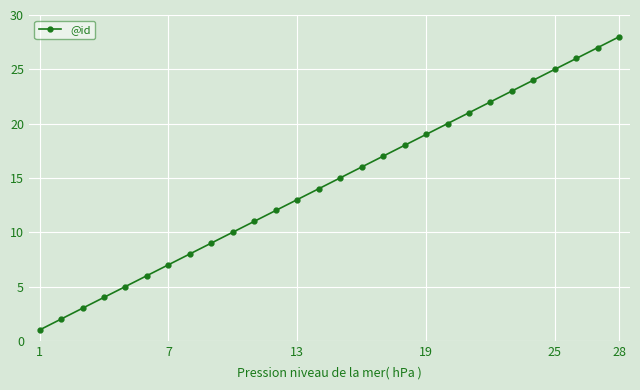

What is the greatest value displayed?

28